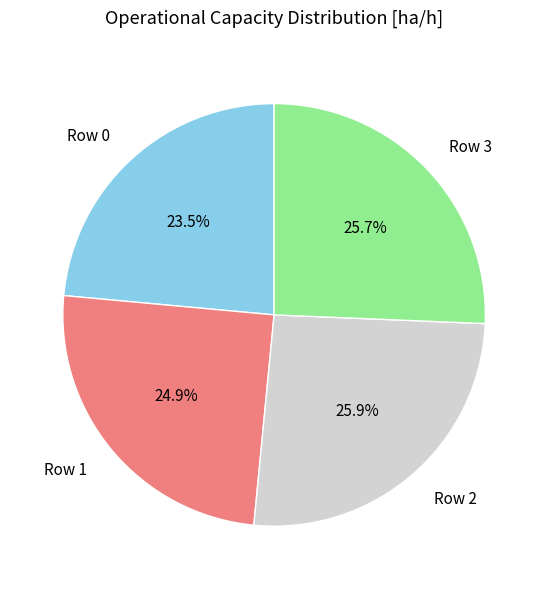

Count the number of slices in the pie.

4